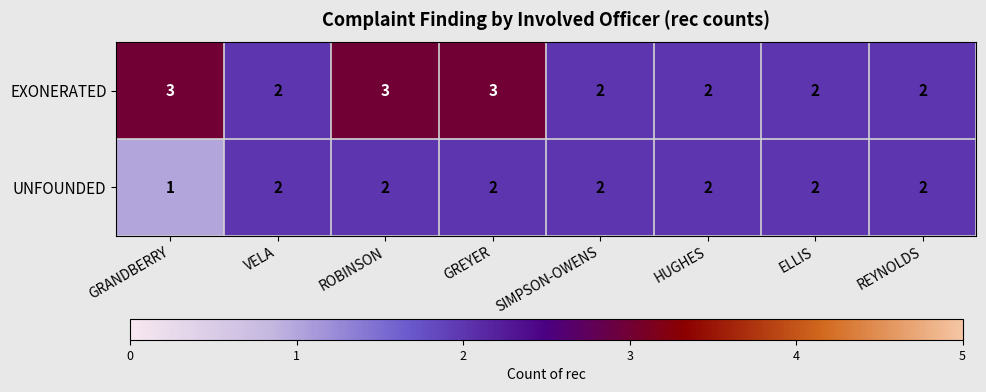

What is the maximum value shown in the chart?

3